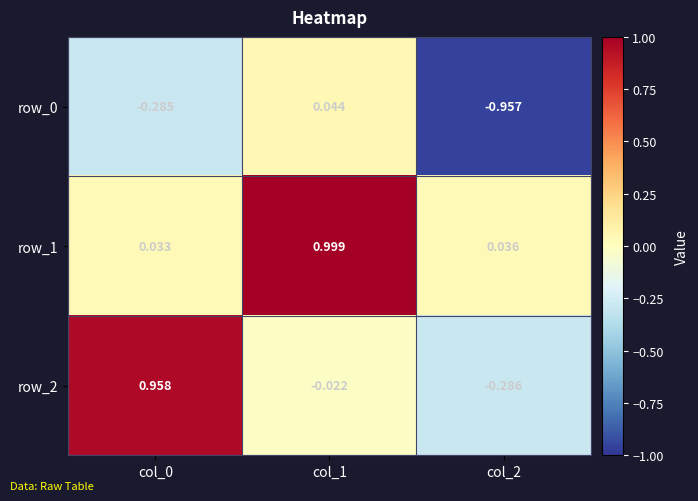

At which category is the sum across all series the highest?

col_1